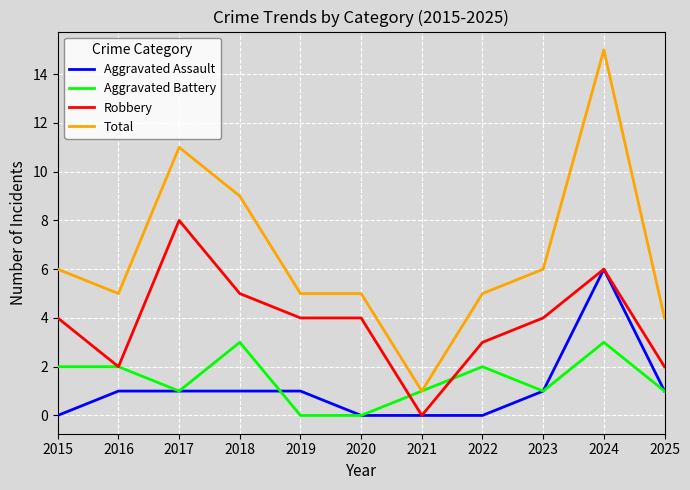

What is the sum of all Robbery values?

42